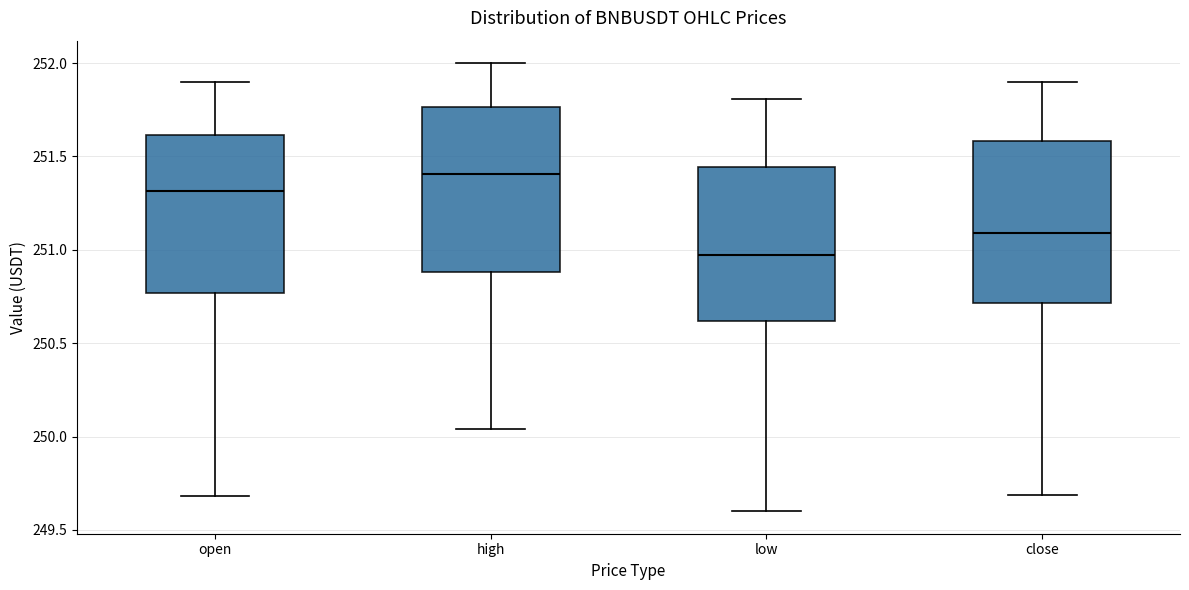

Where does the upper whisker of the box for low end on the y-axis? The values are not printed on the chart, so give them approximately, as read against the axis.

251.80